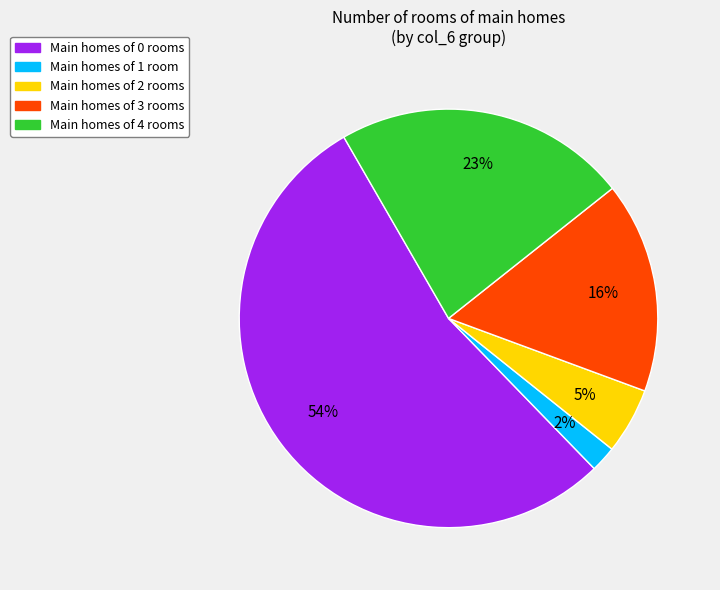

To the nearest percent, what portion does Main homes of 3 rooms represent?

16%